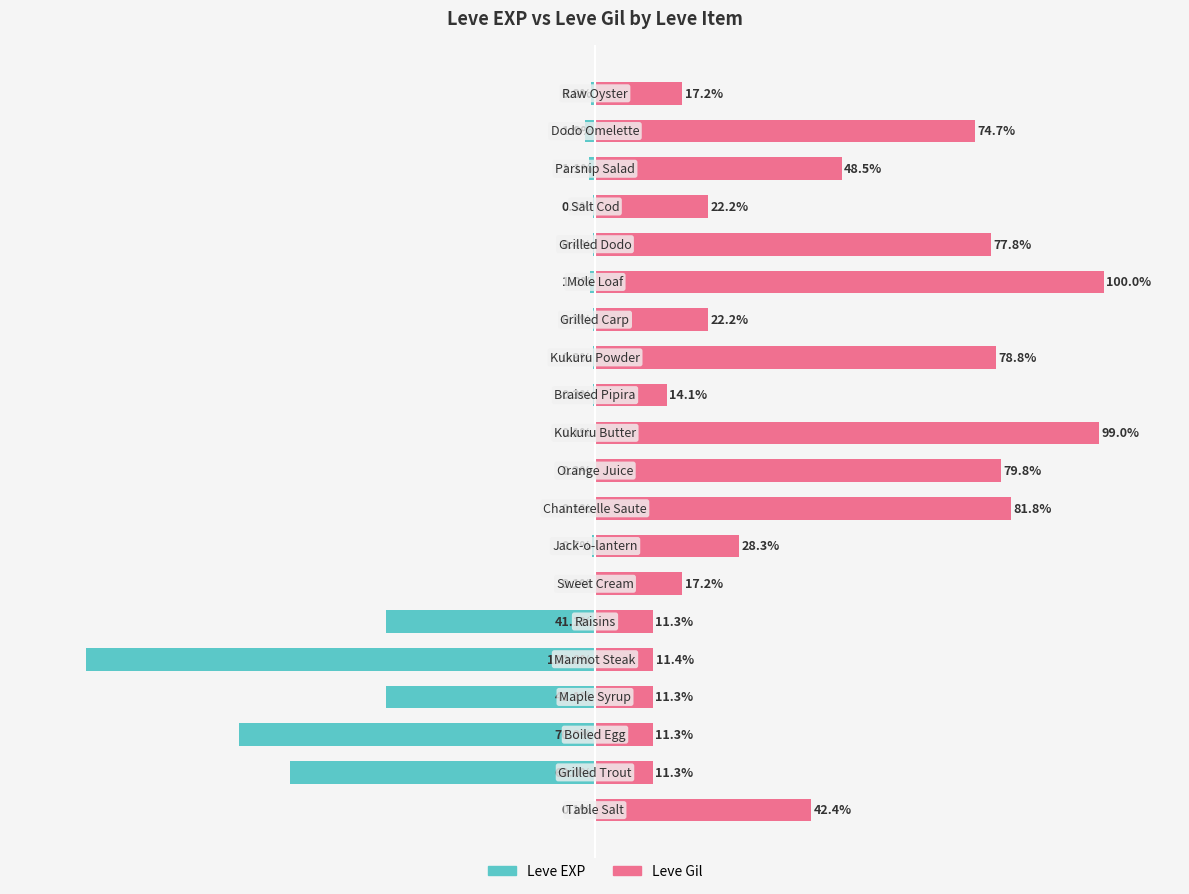

What are all the series names shown in the legend?

Leve EXP, Leve Gil